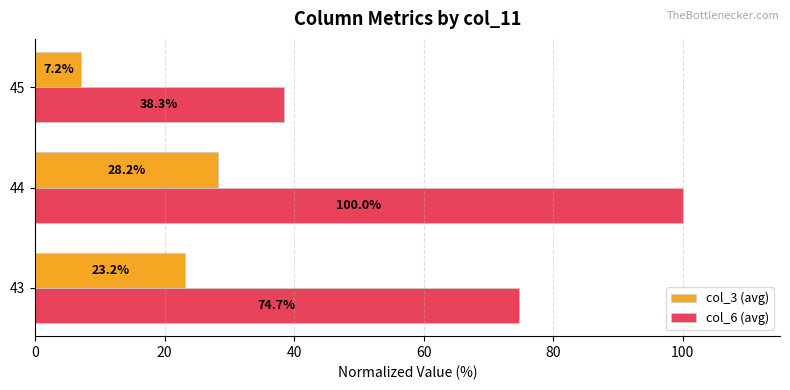

At which category is the sum across all series the highest?

44